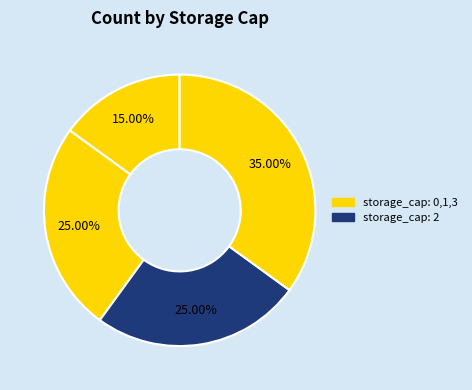

How many slices are in this pie chart?

4